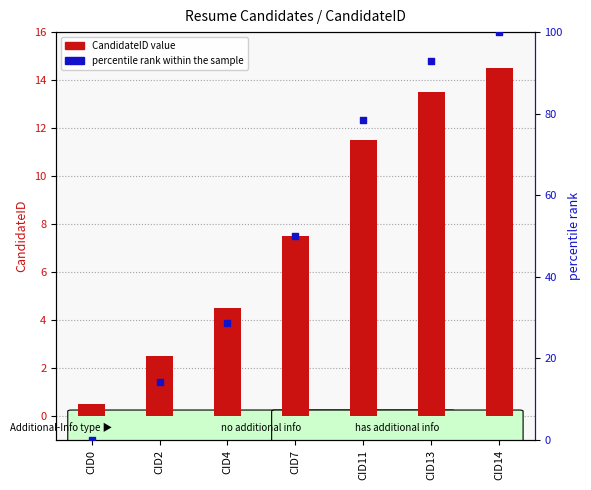

Which series has the largest Y range (max minus min)?

percentile rank within the sample